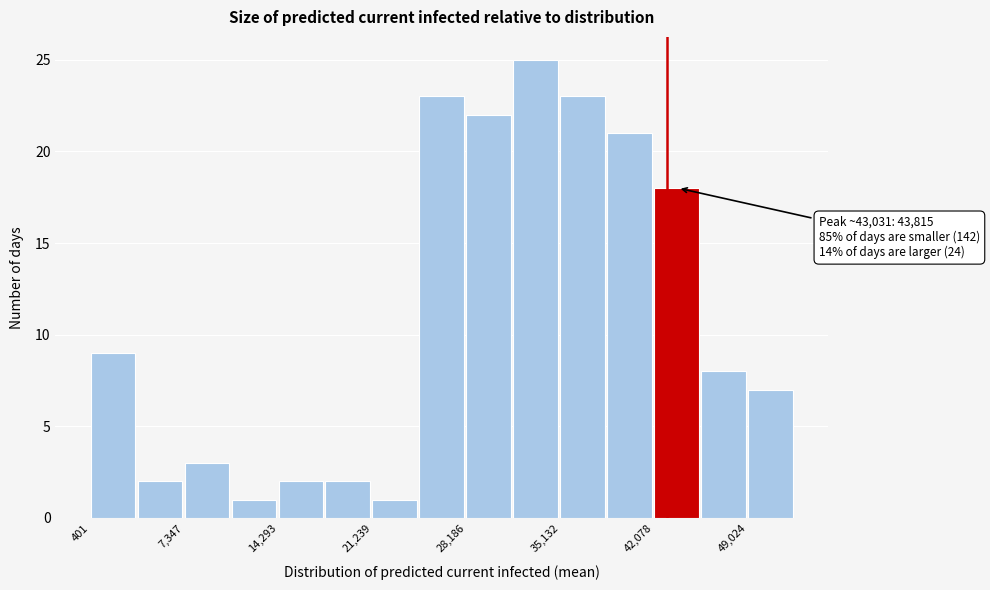

Read against the x-axis, roughly where is the centre of the tallest bar?

33000